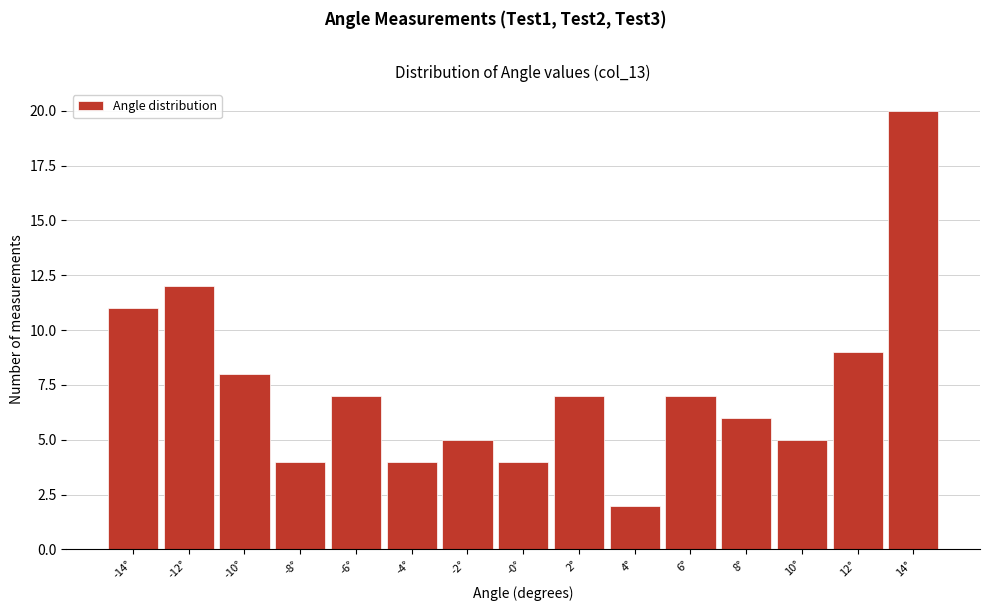

What is the height of the bar covering -3 to -1 on the x-axis? Neither the bar edges nor the heights are printed on the chart, so give them approximately, as read against the axes.

5